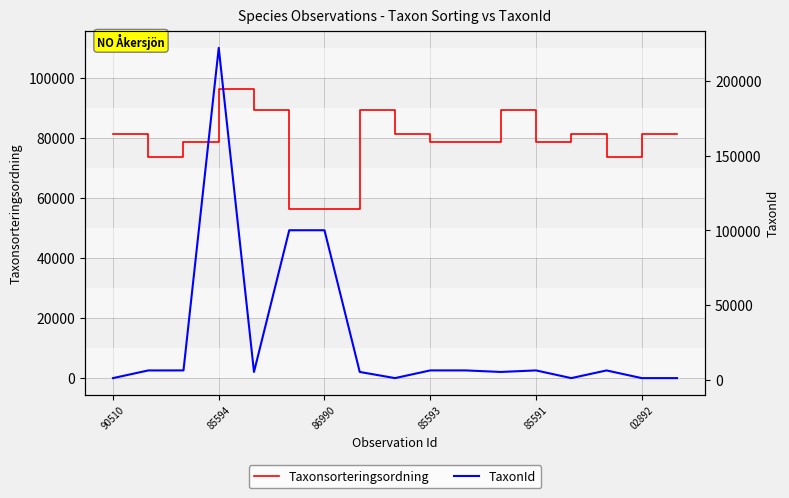

What is the lowest value of the TaxonId series?

1312